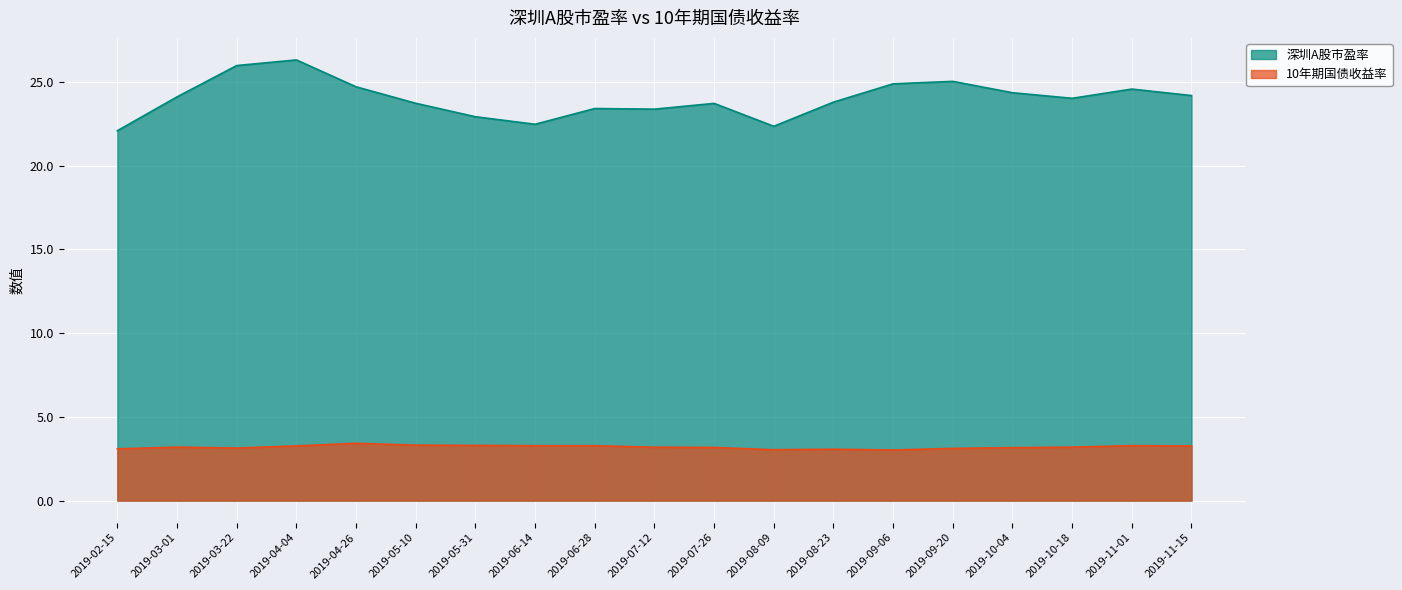

How many lines are shown in the chart?

2